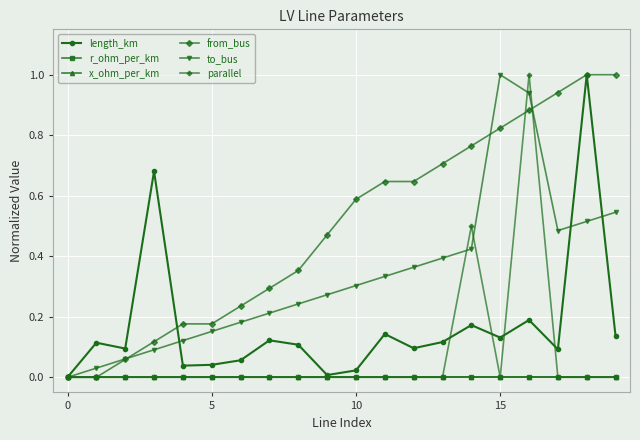

At which category does to_bus reach its first local valley?

17